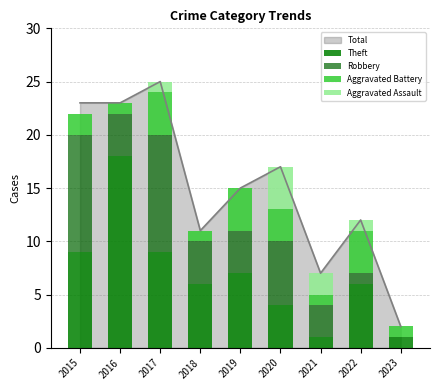

Is the value of Aggravated Battery at 2016 greater than the value of Theft at 2020?

No